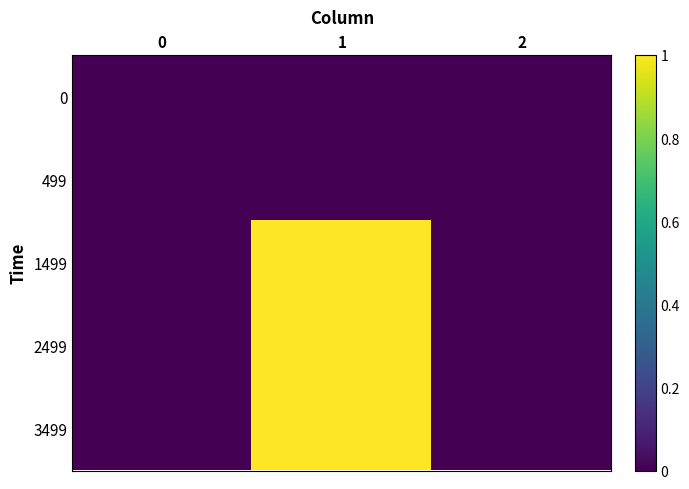

Reading right to left, transcribe all the data shown in this chart.

row_0: 0	0	0
row_1: 0	0	0
row_2: 0	1	0
row_3: 0	1	0
row_4: 0	1	0